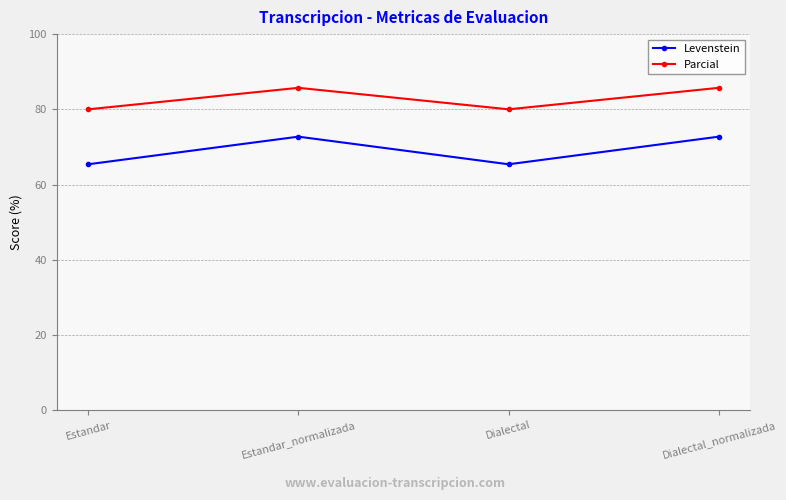

How many lines are shown in the chart?

2